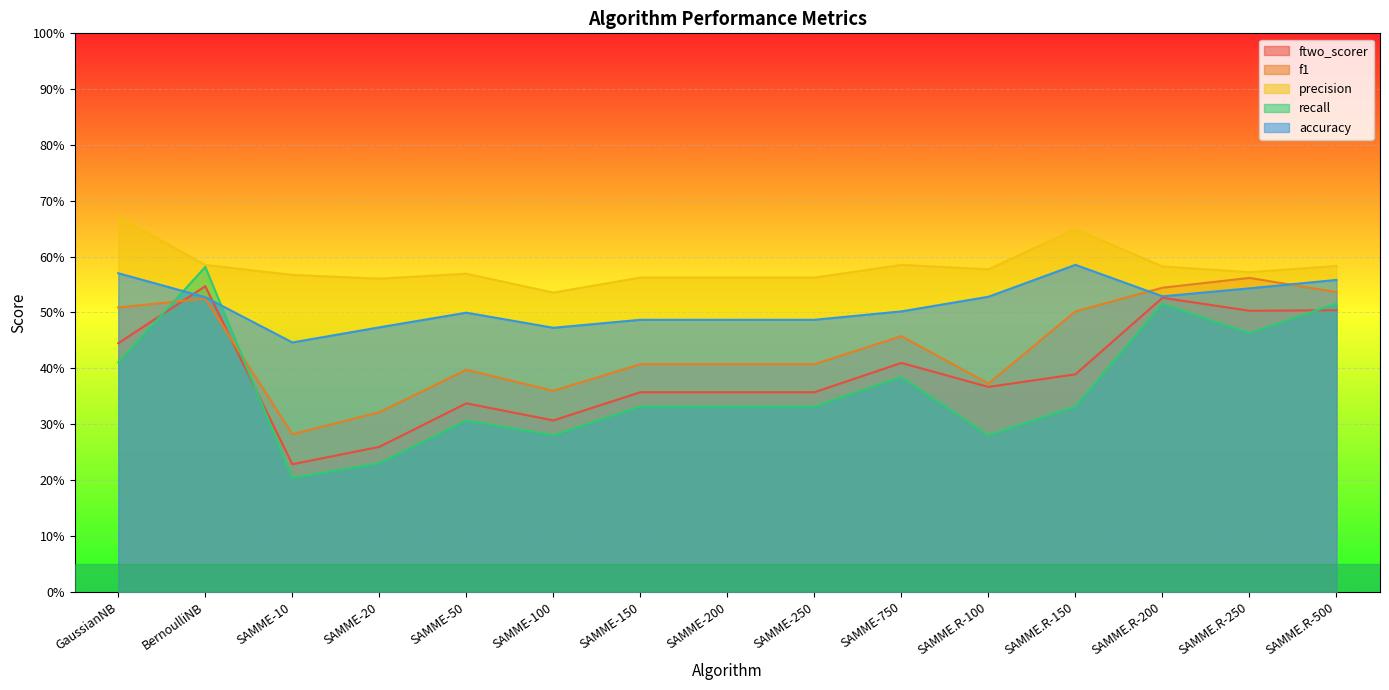

Which series has the largest total across all categories?

precision